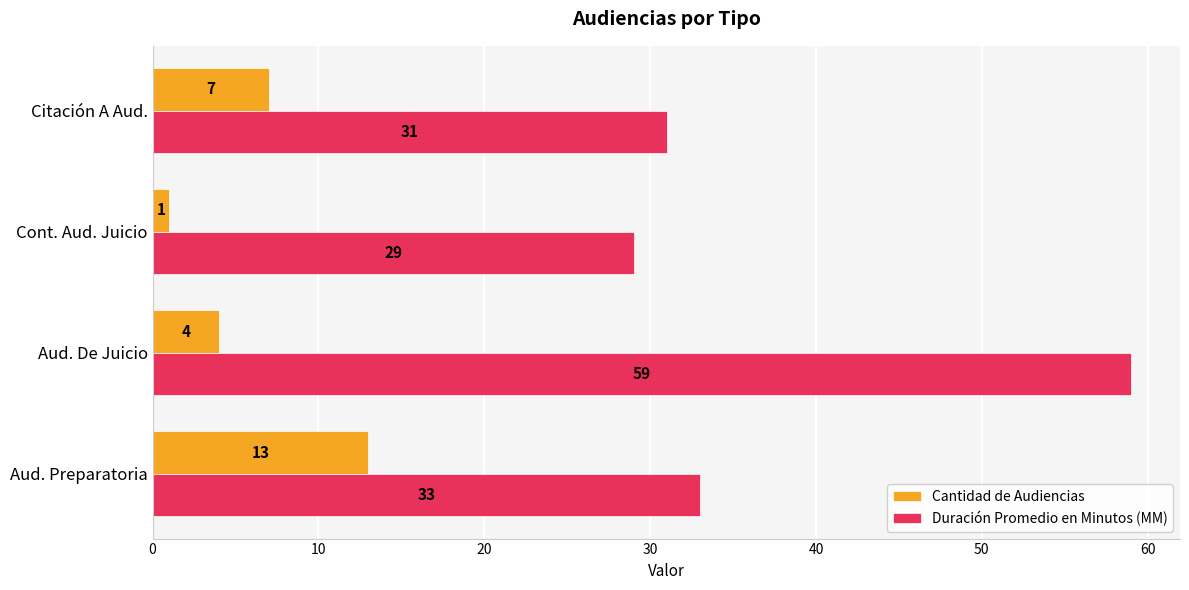

Which series changed the most between Aud. Preparatoria and Aud. De Juicio?

Duración Promedio en Minutos (MM)